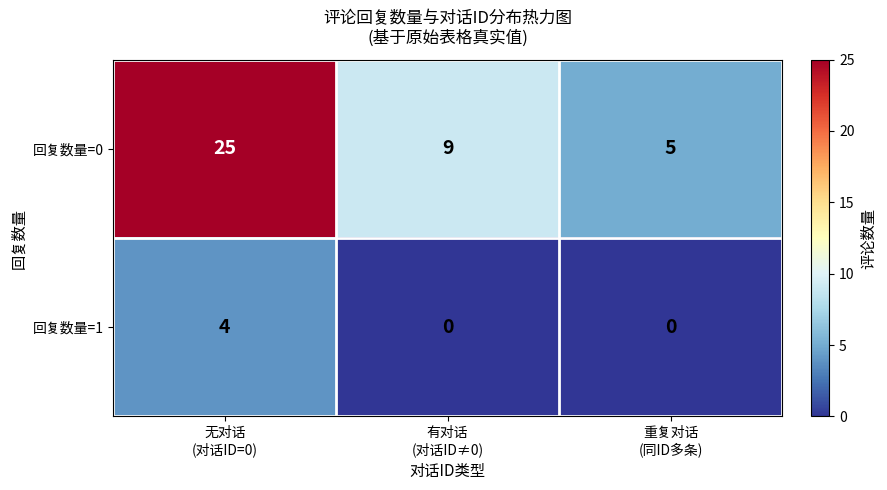

What is the highest value of the 回复数量=0 series?

25